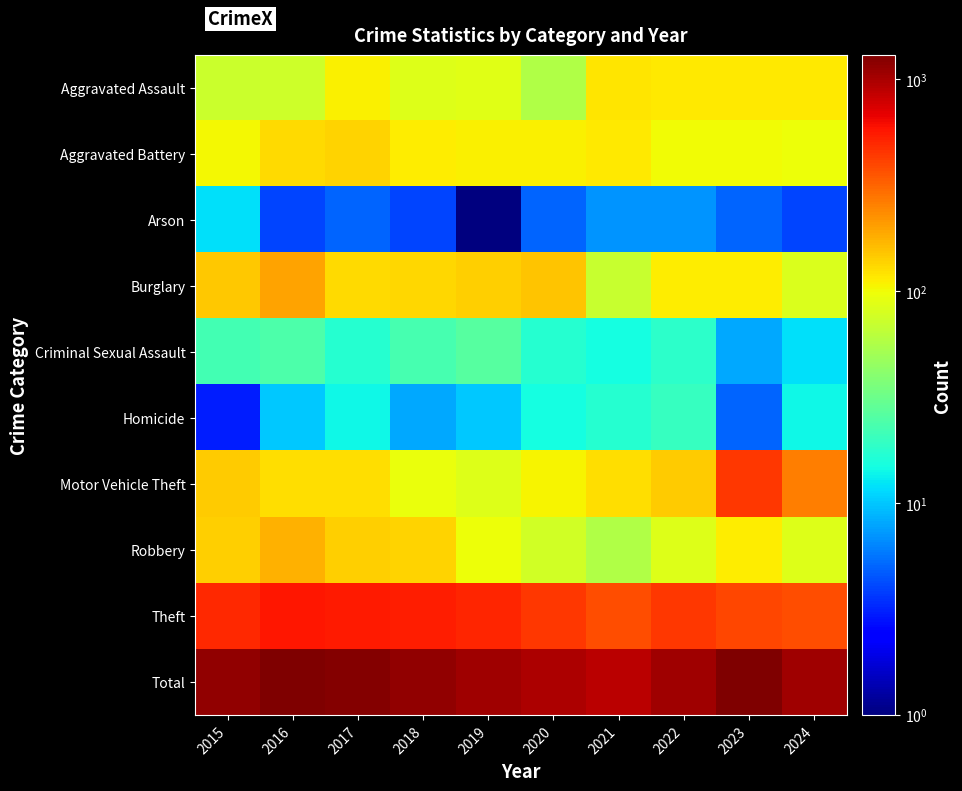

At which category is the sum across all series the highest?

2016